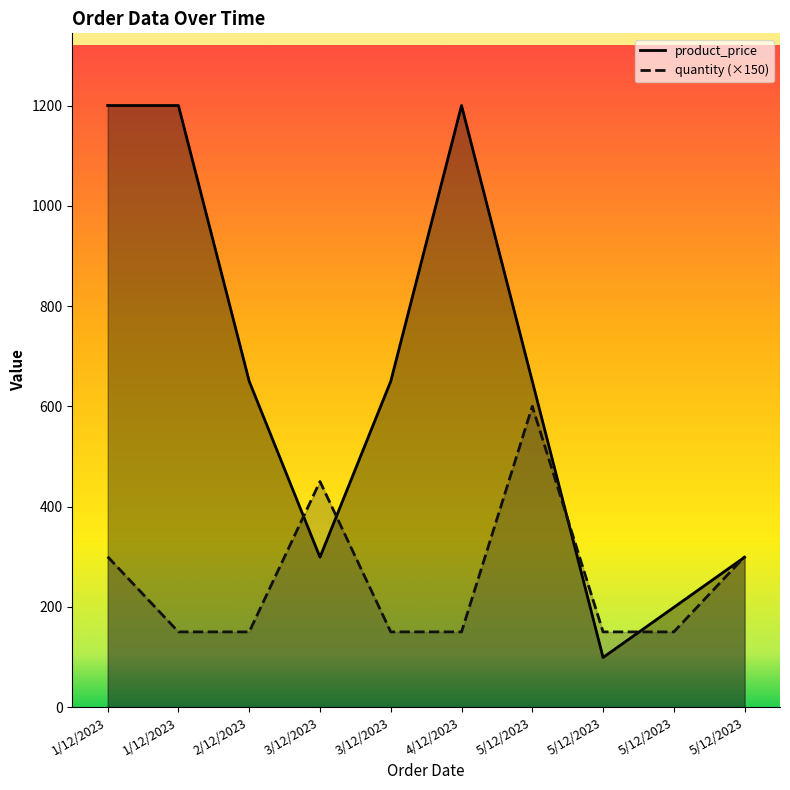

At 2/12/2023, list the series in order from smallest to largest.

quantity, product_price